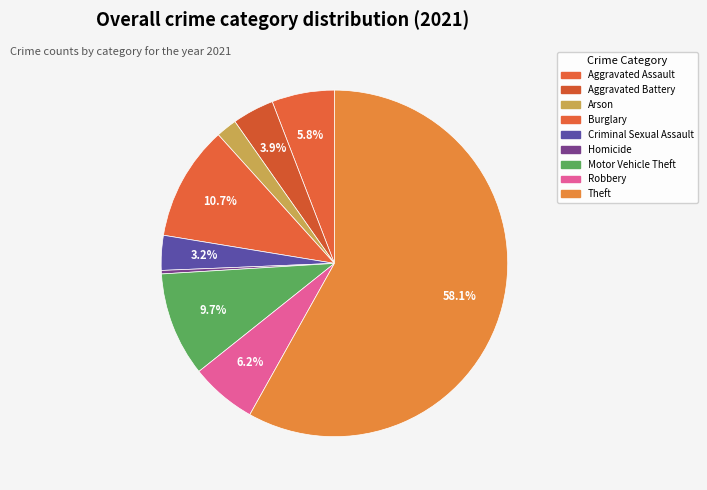

What is the majority slice?

Theft